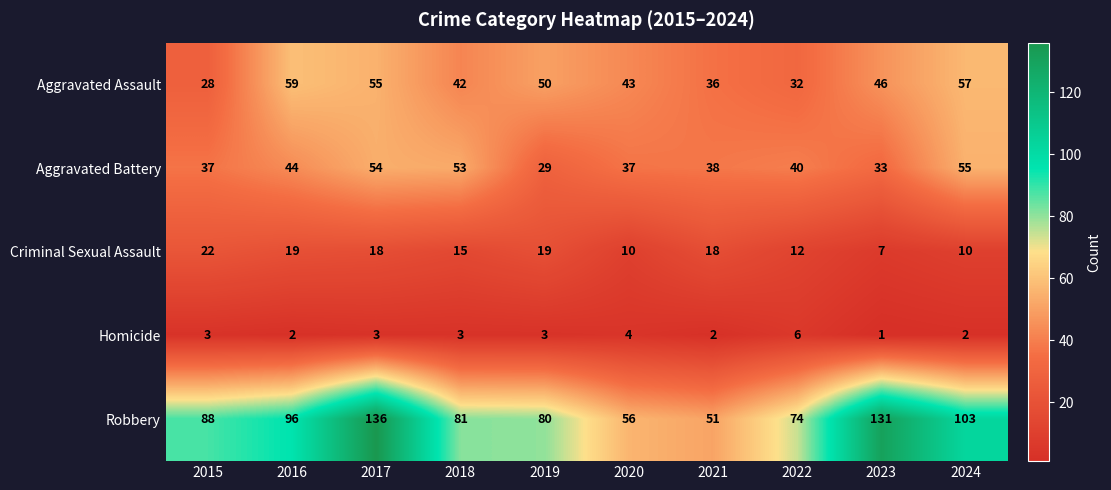

True or false: Homicide has a value of 2 at 2021.

True